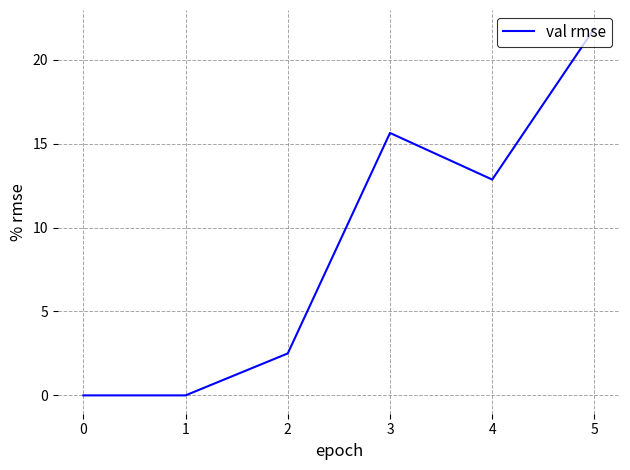

How many interior local peaks (higher than both neighbors) does the data have?

1